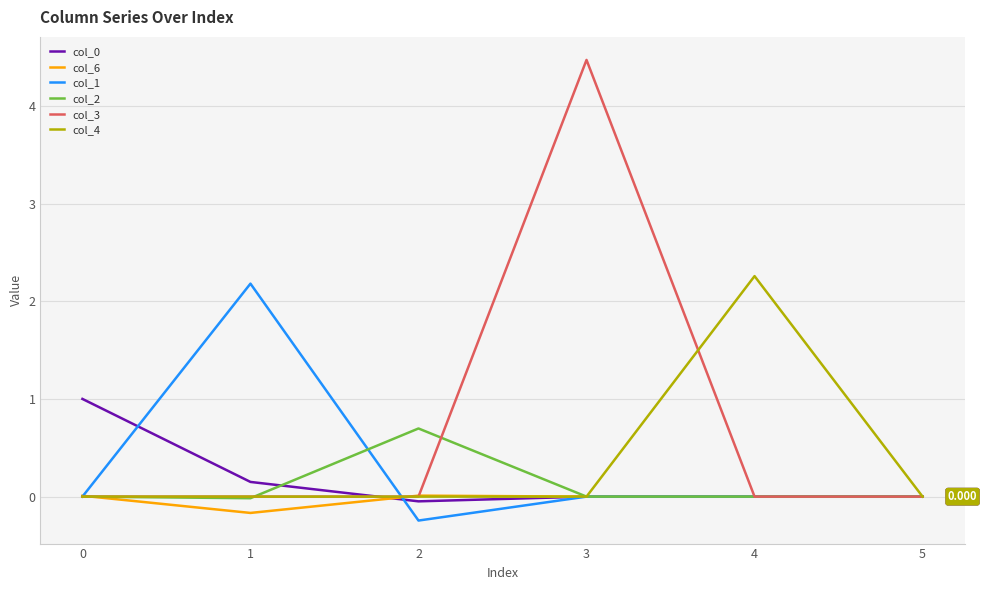

True or false: col_2 has a value of 0.0 at 4.

True